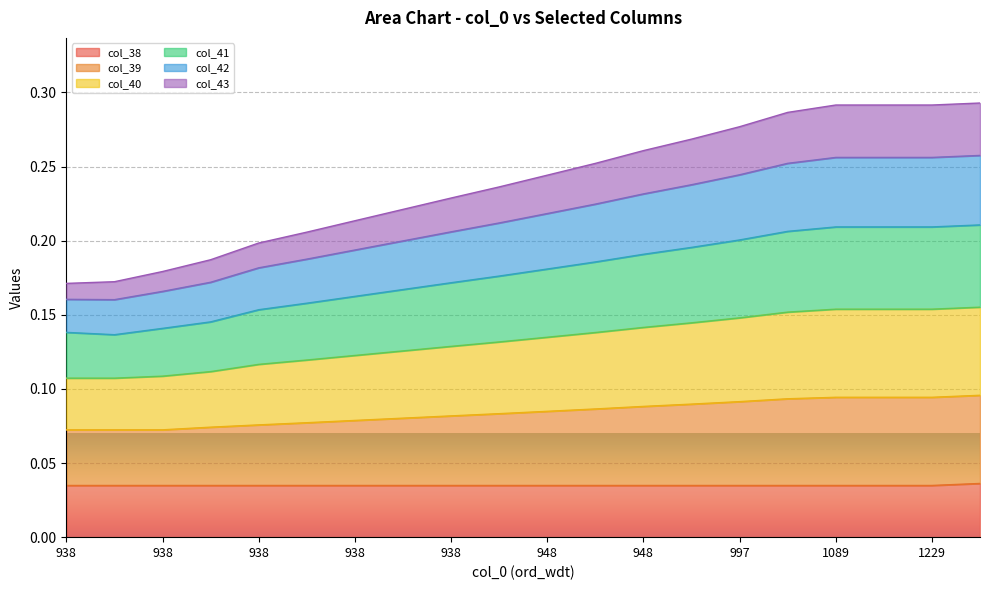

Which series has the widest spread of values?

col_42